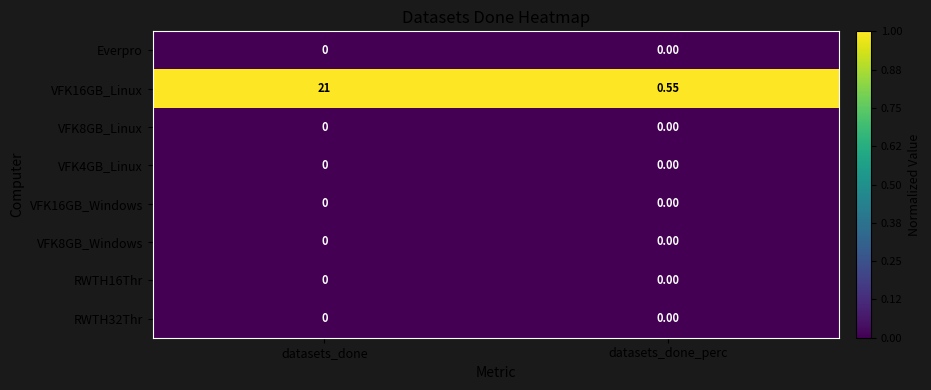

At which category does the chart reach its peak across all series?

datasets_done